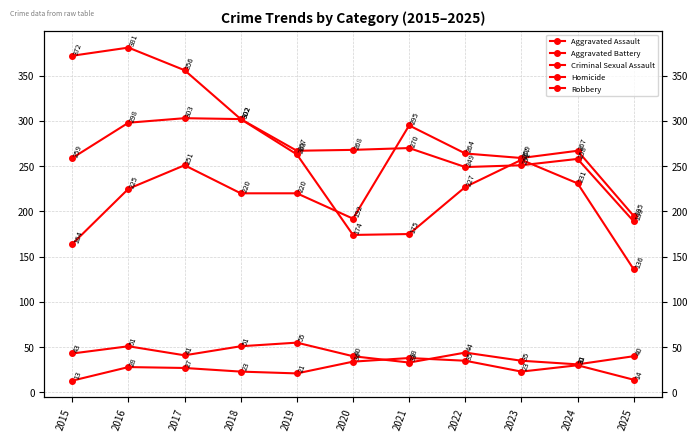

How many data points in Aggravated Assault are less than 225?

5